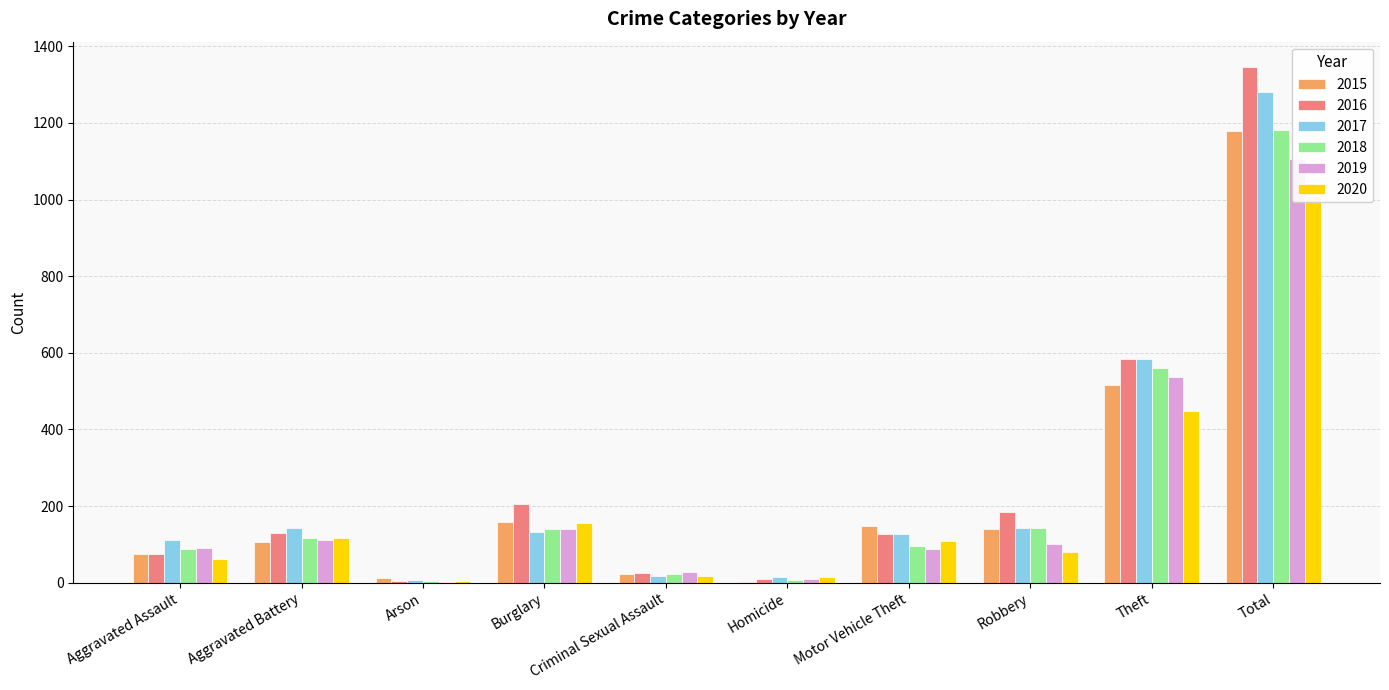

What is the difference between the highest and lowest values at Arson?

10